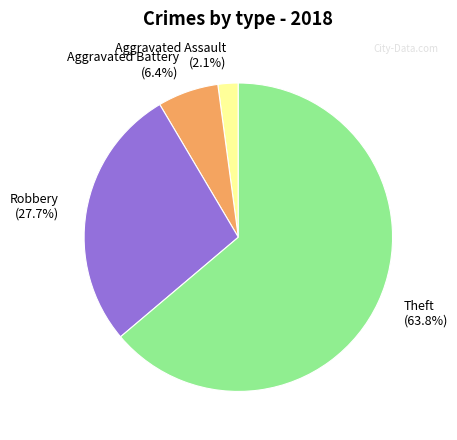

What is the smallest slice in the pie chart?

Aggravated Assault